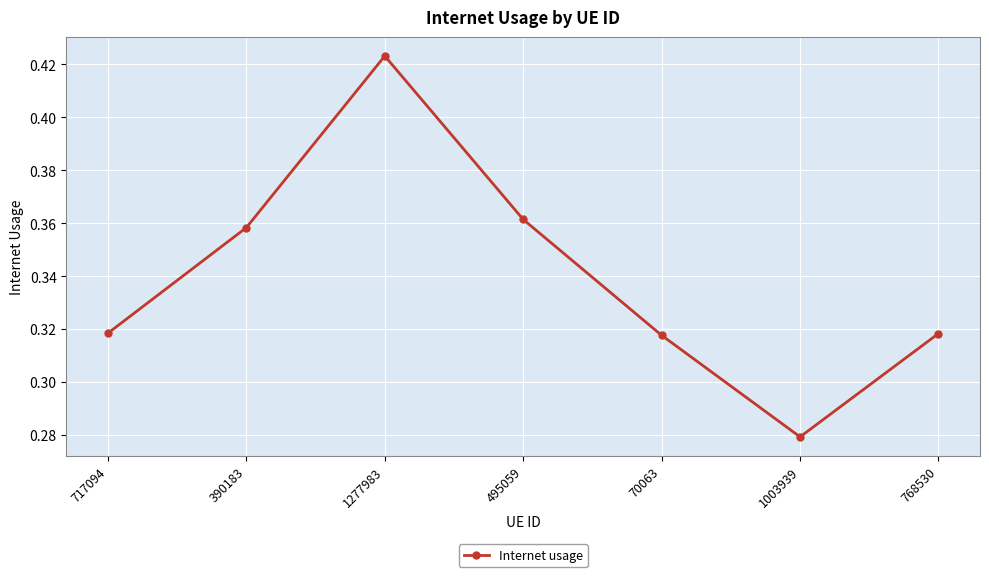

What is the label of the 5th point from the left?

70063